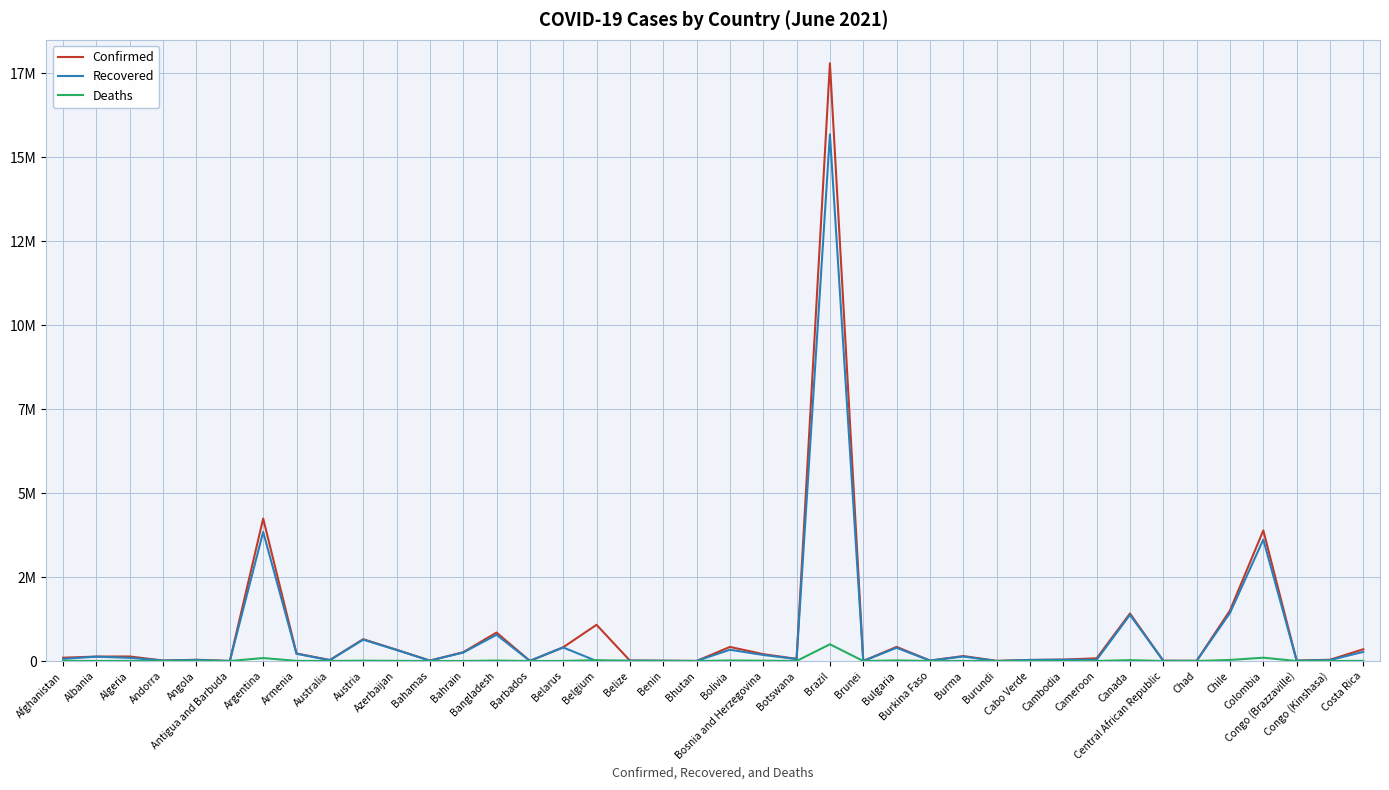

What are all the series names shown in the legend?

Confirmed, Recovered, Deaths